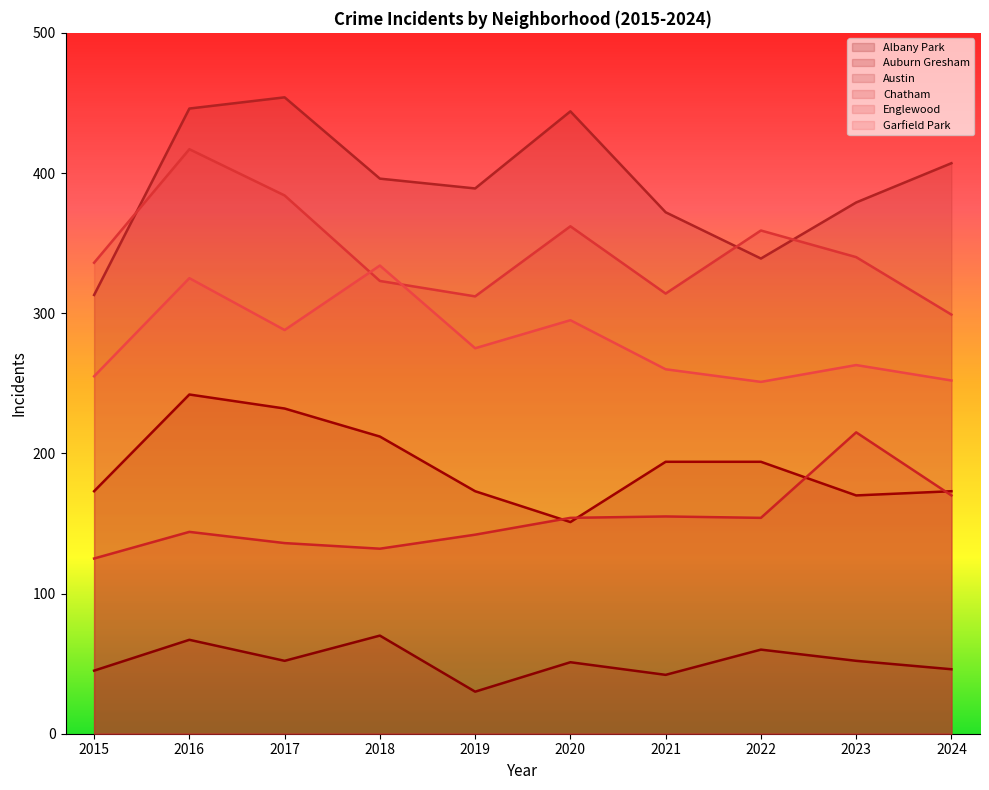

The Auburn Gresham series shows 173 at 2024. True or false?

True